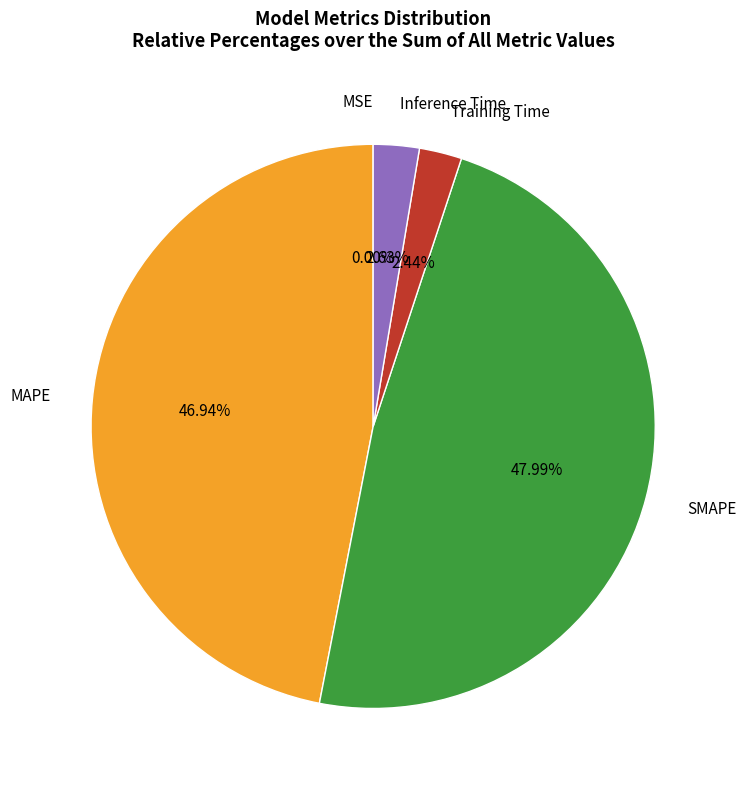

Which has a higher value, MAPE or Inference Time?

MAPE